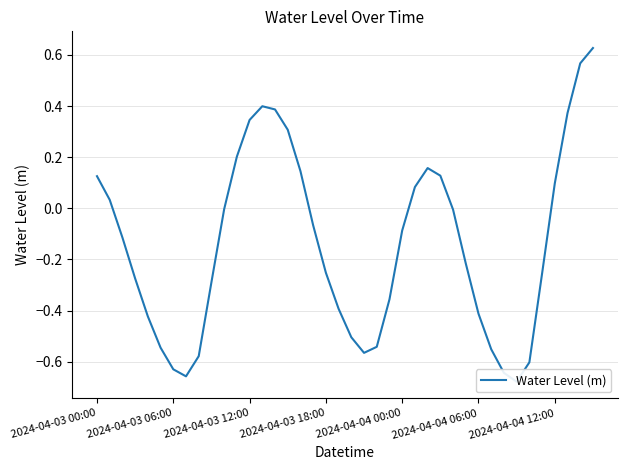

How many data points are above 0?

15